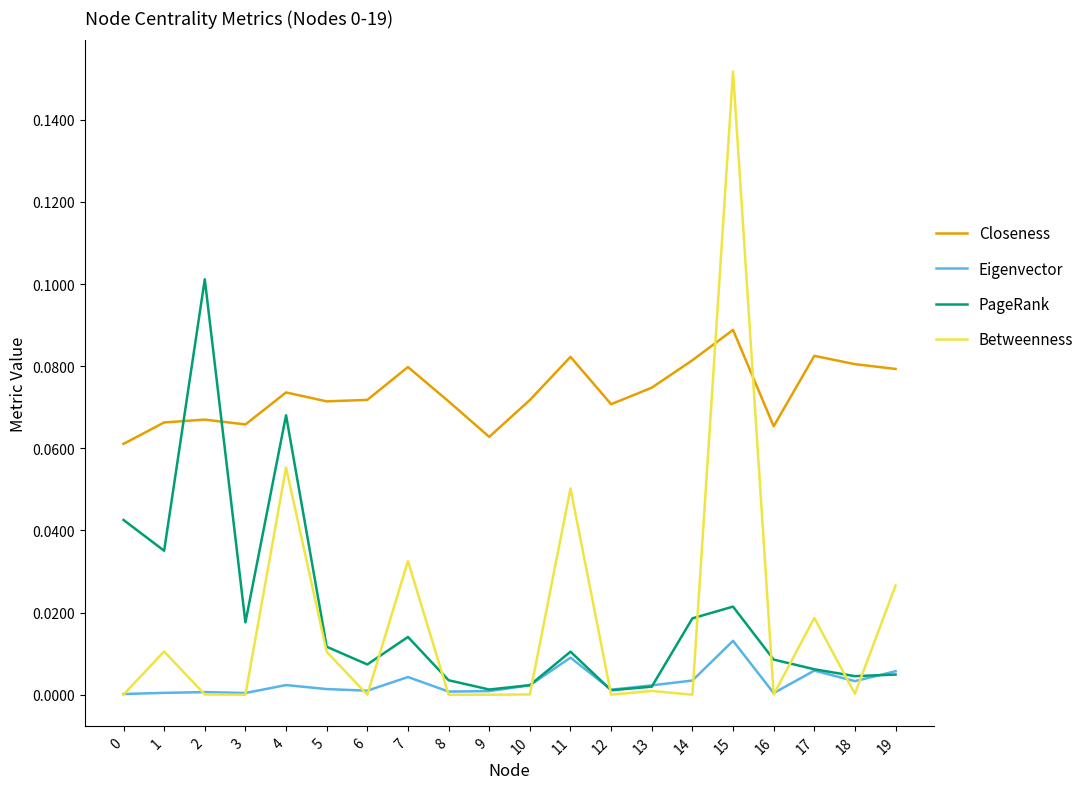

True or false: PageRank and Closeness cross at least once.

True